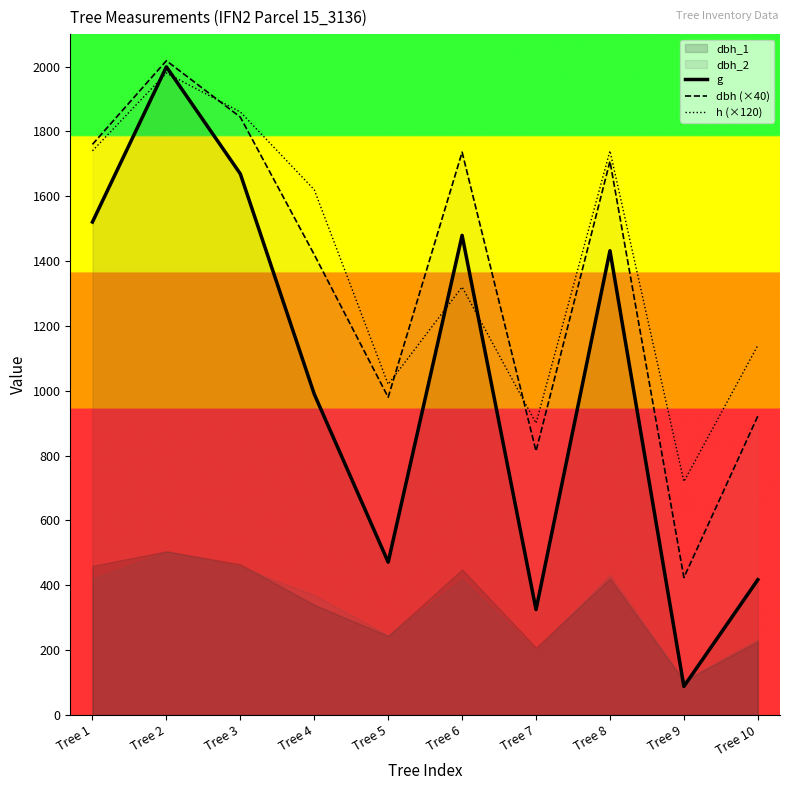

At which category is the sum across all series the highest?

Tree 2